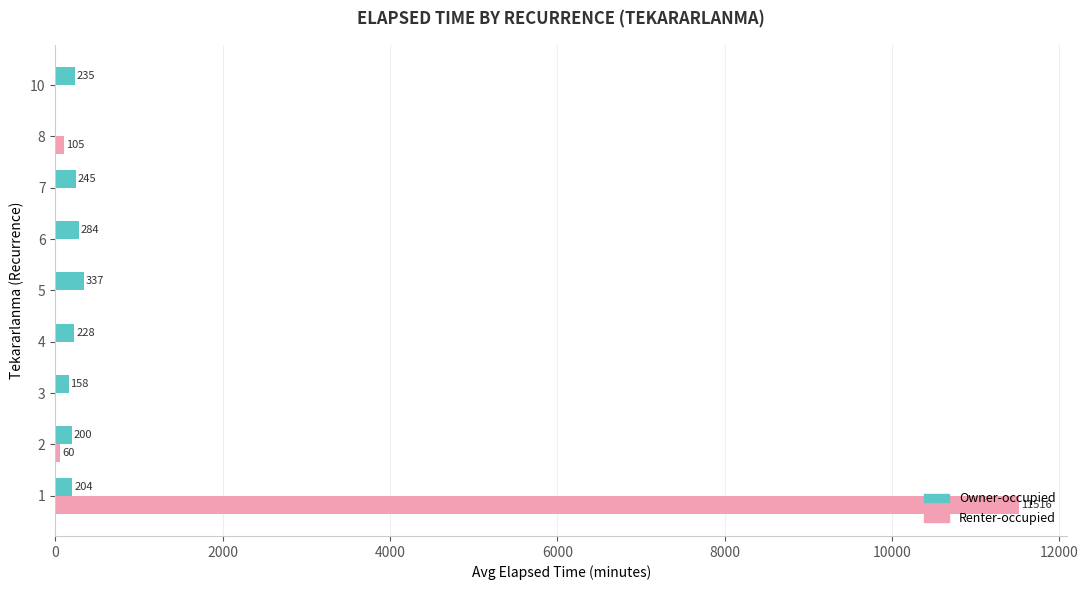

What is the maximum value for Owner-occupied?

336.7